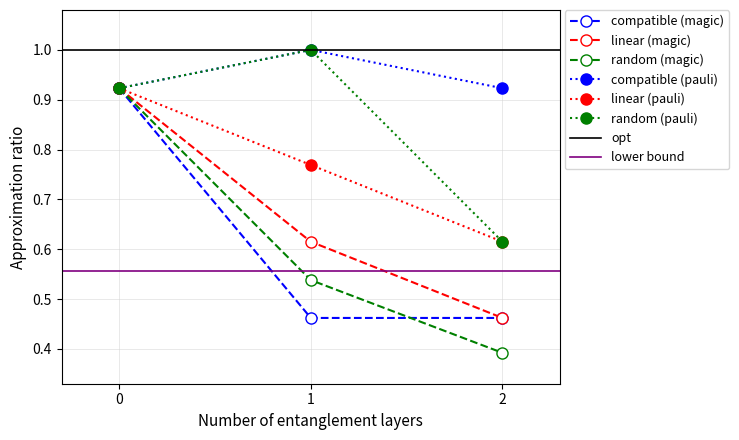

What is the value of the compatible (pauli) point at the 3rd from the left?

0.9